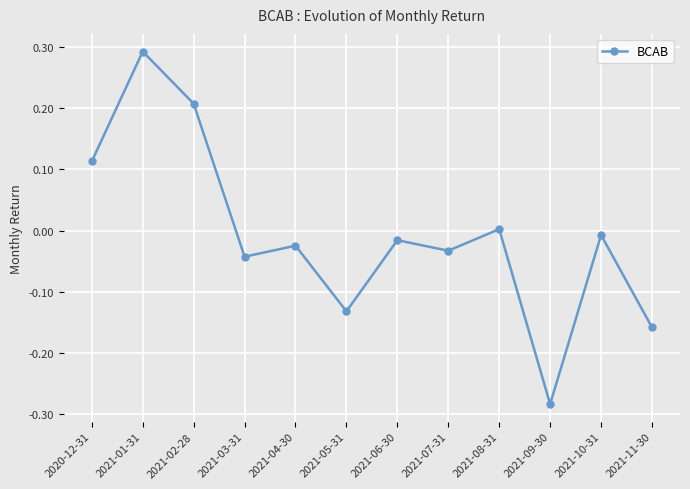

What is the difference between the second highest and minimum values?

0.5